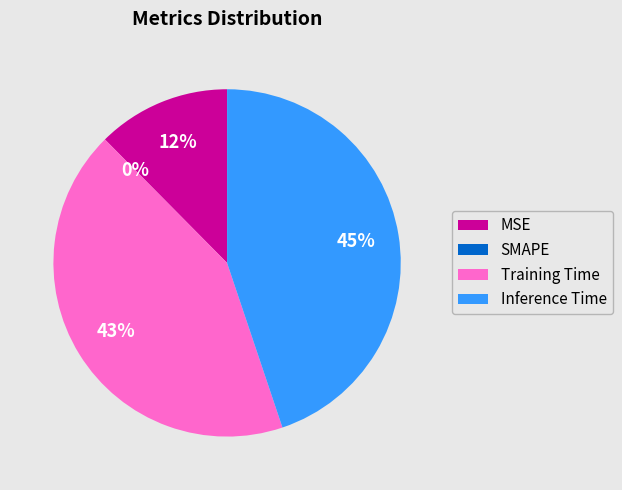

To the nearest percent, what portion does MSE represent?

12%